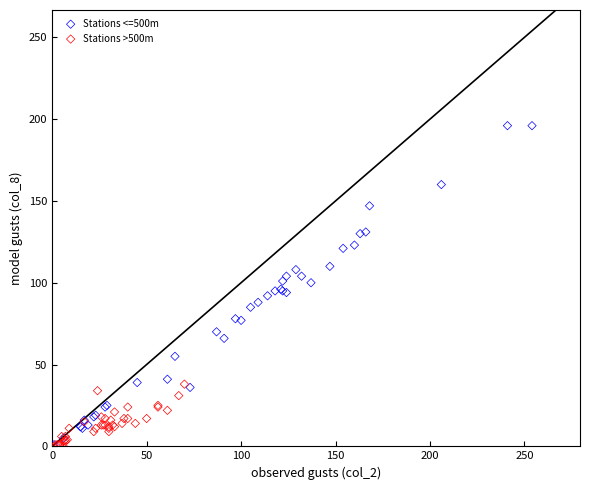

Which series reaches the maximum Y coordinate?

Stations <=500m